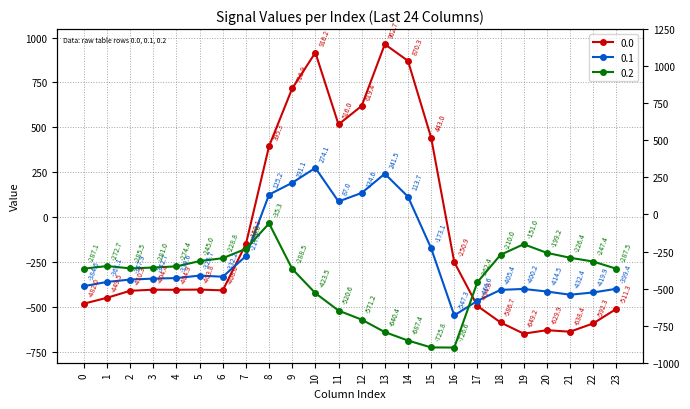

At 23, list the series in order from smallest to largest.

0.0, 0.1, 0.2